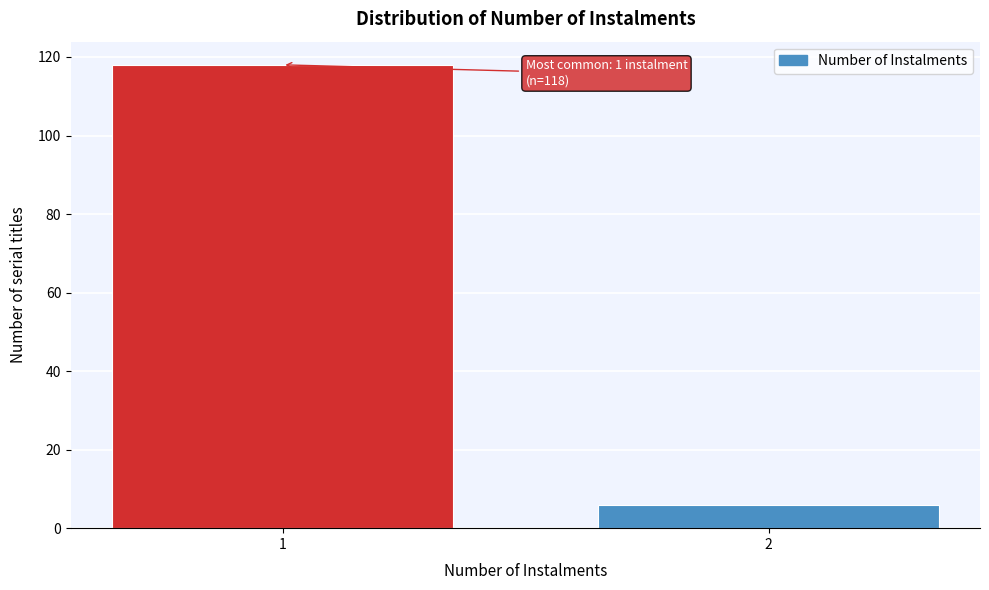

Reading right to left, what are all the values shown in this chart?

6	118